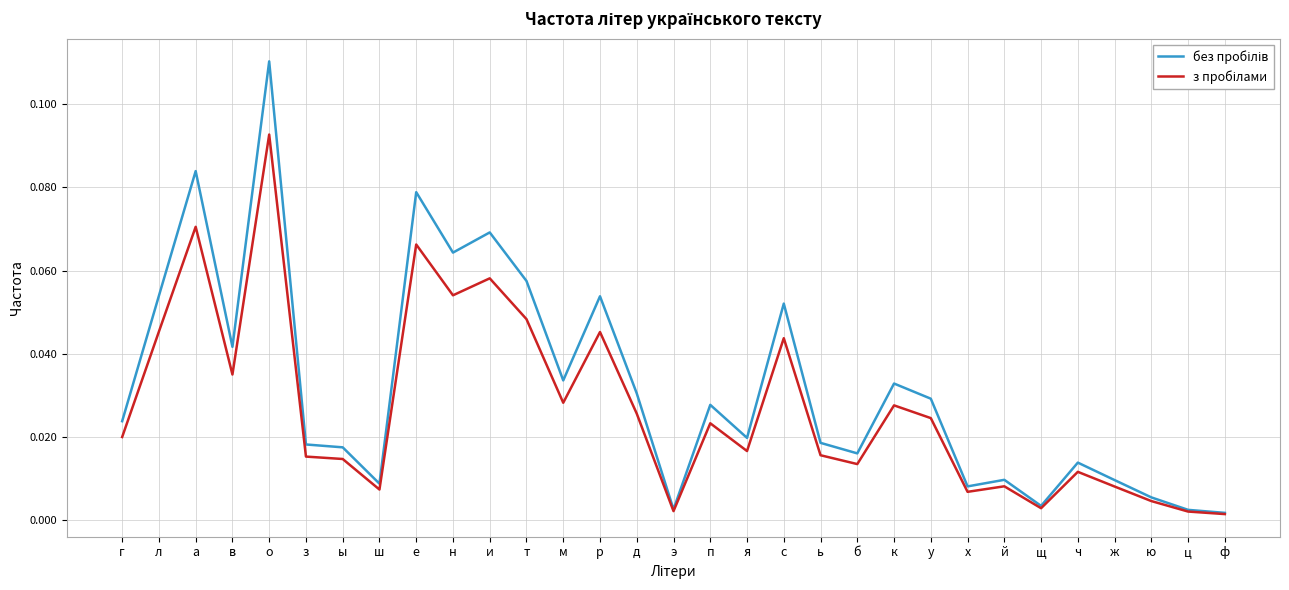

Which category has the highest value across all series?

о